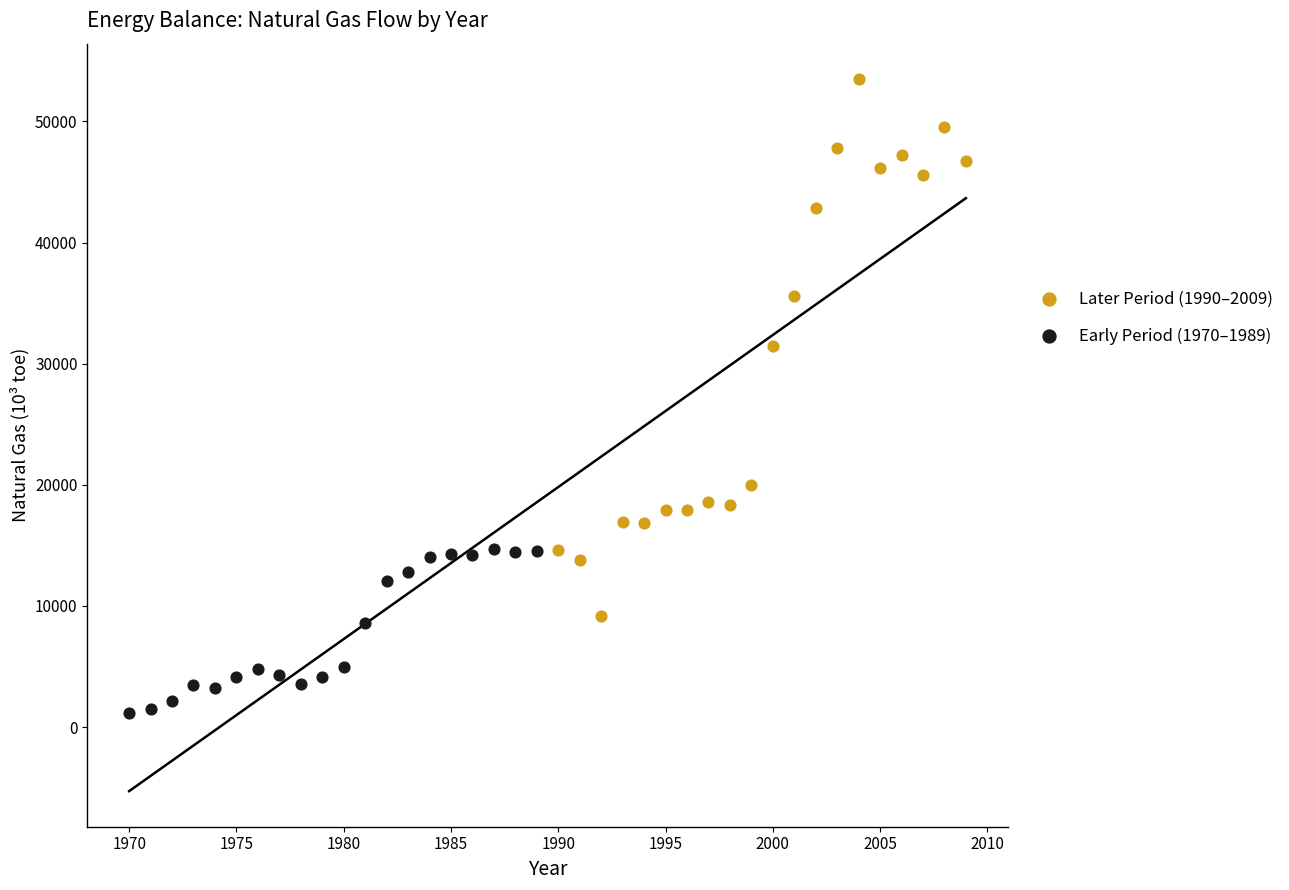

Which series has the largest Y range (max minus min)?

Later Period (1990–2009)